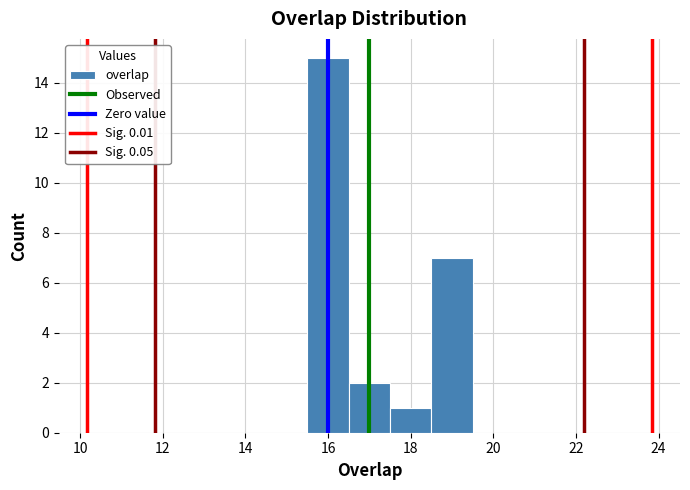

Reading left to right, list every bar in this chart as the range it spans on the x-axis followed by its height. Neither the bar edges nor the heights are printed on the chart, so give them approximately, as read against the axes.

15.5 to 16.5: 15
16.5 to 17.5: 2
17.5 to 18.5: 1
18.5 to 19.5: 7